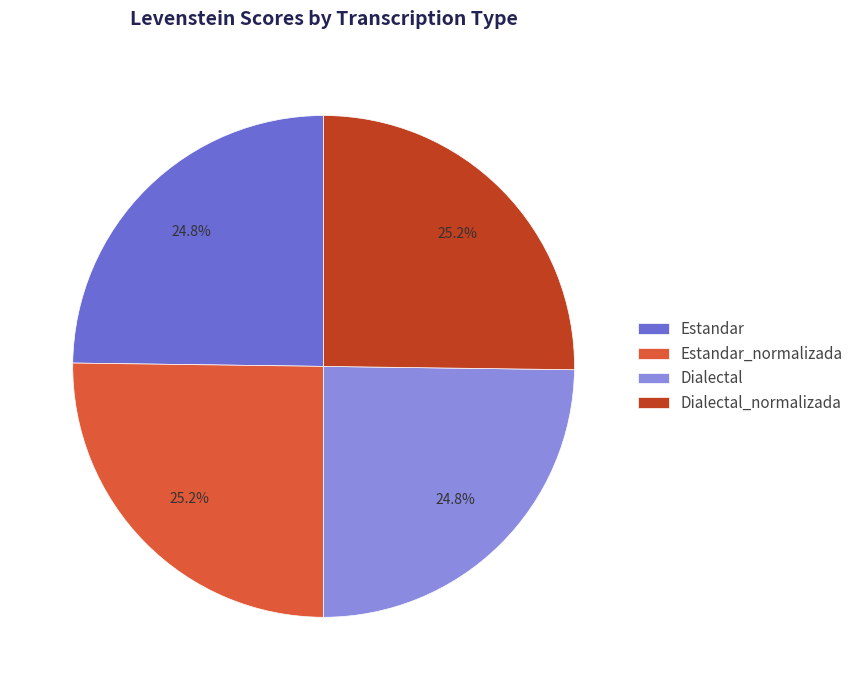

To the nearest percent, what percentage of the pie is Dialectal?

25%